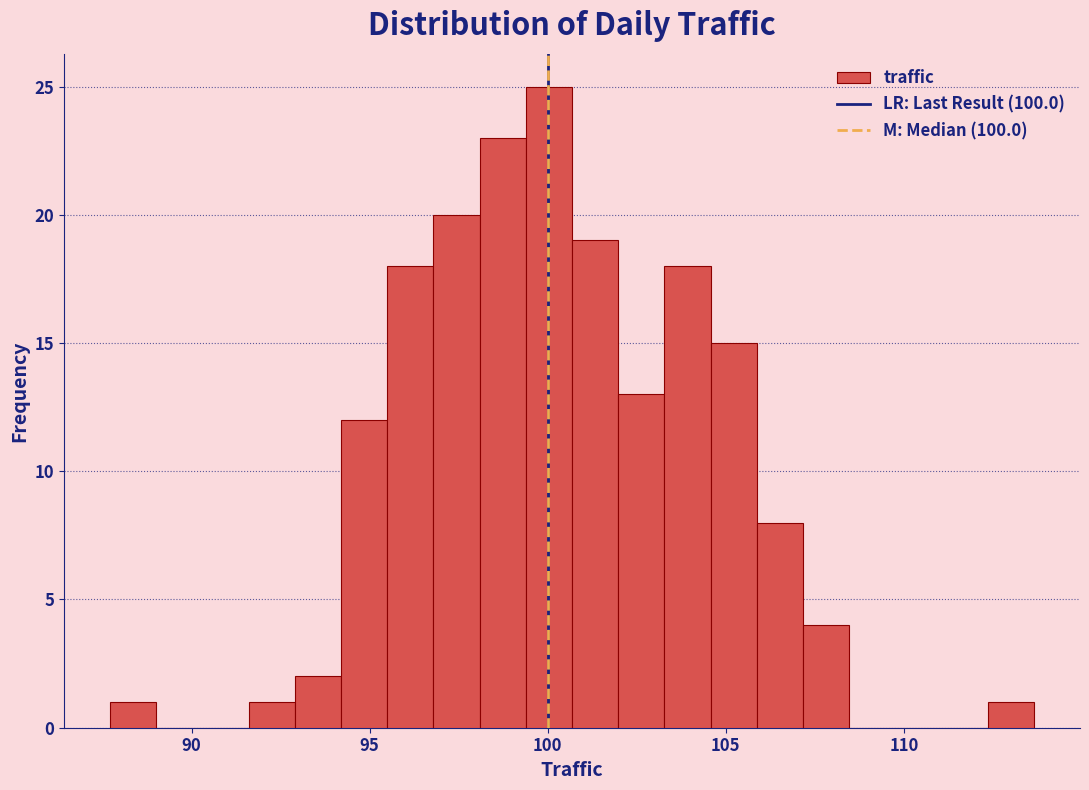

Read against the x-axis, roughly where is the centre of the tallest bar?

100.0